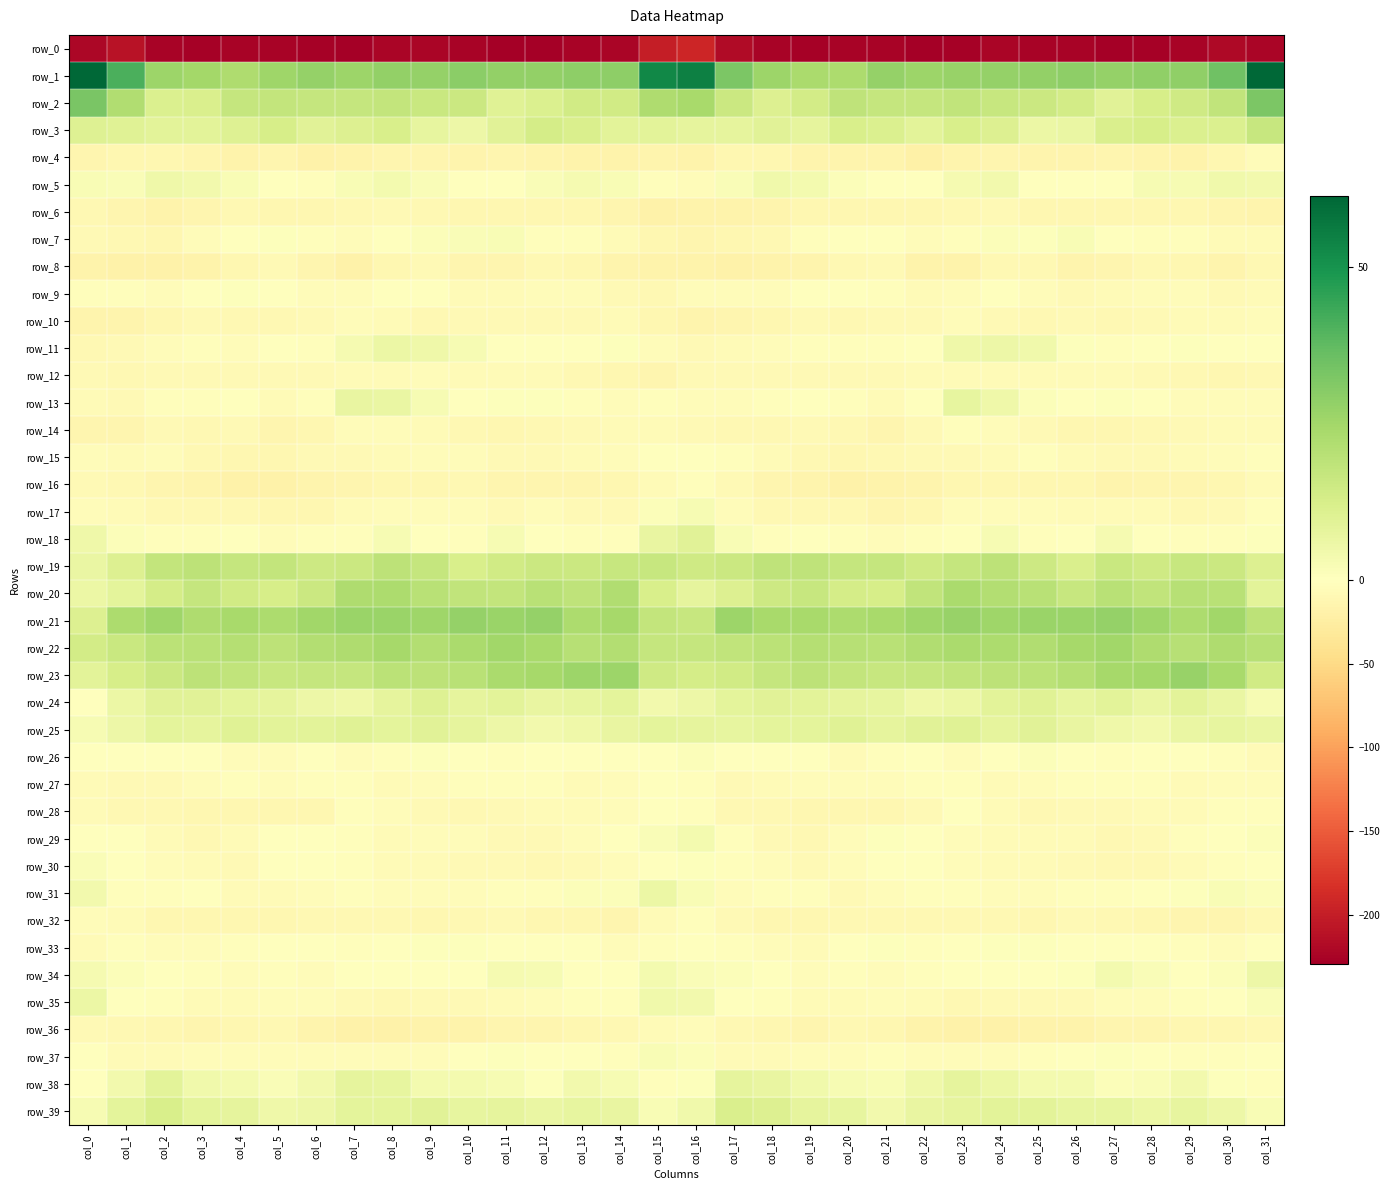

What is the total value across all series at col_16?

-127.1